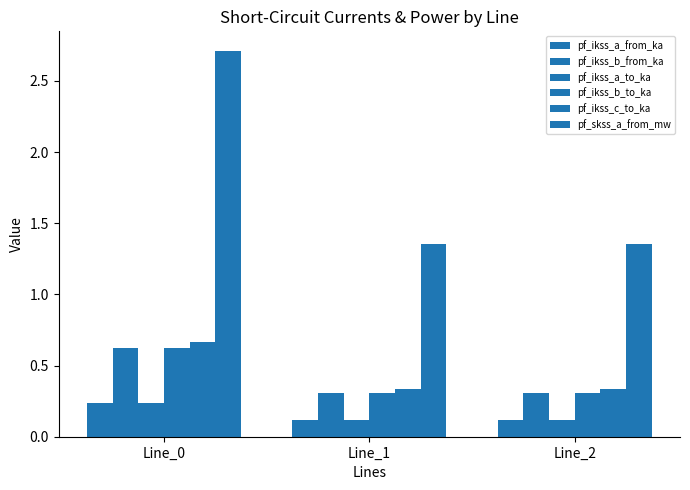

The value of pf_skss_a_from_mw at Line_1 is 1.4. True or false?

True